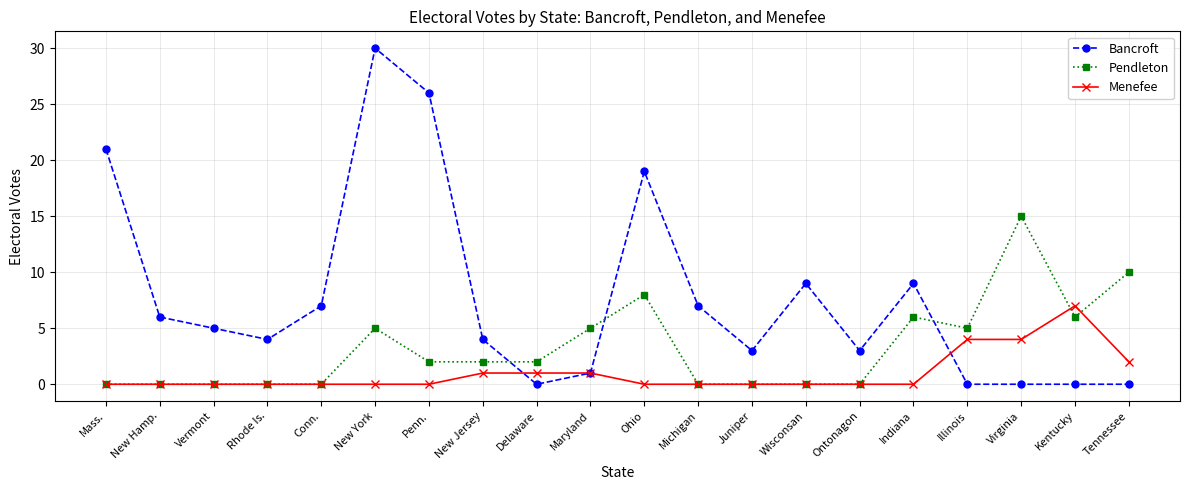

True or false: Bancroft has a value of 0 at Tennessee.

True